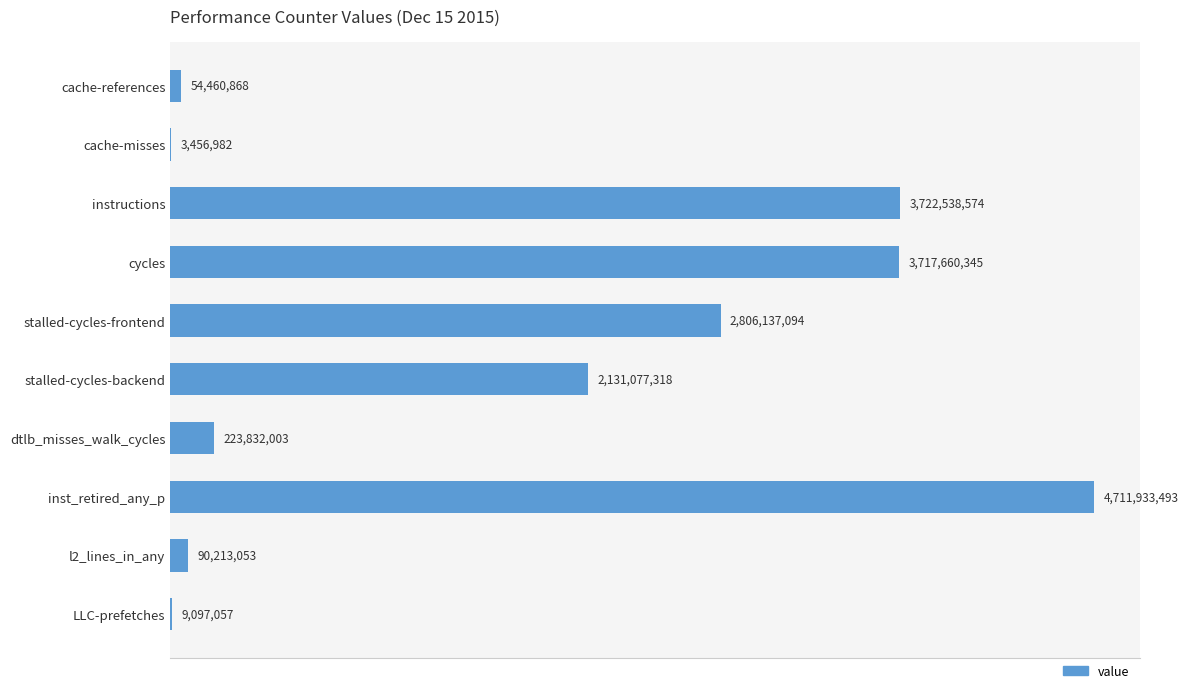

List the labels in order of value, smallest first.

cache-misses, LLC-prefetches, cache-references, l2_lines_in_any, dtlb_misses_walk_cycles, stalled-cycles-backend, stalled-cycles-frontend, cycles, instructions, inst_retired_any_p